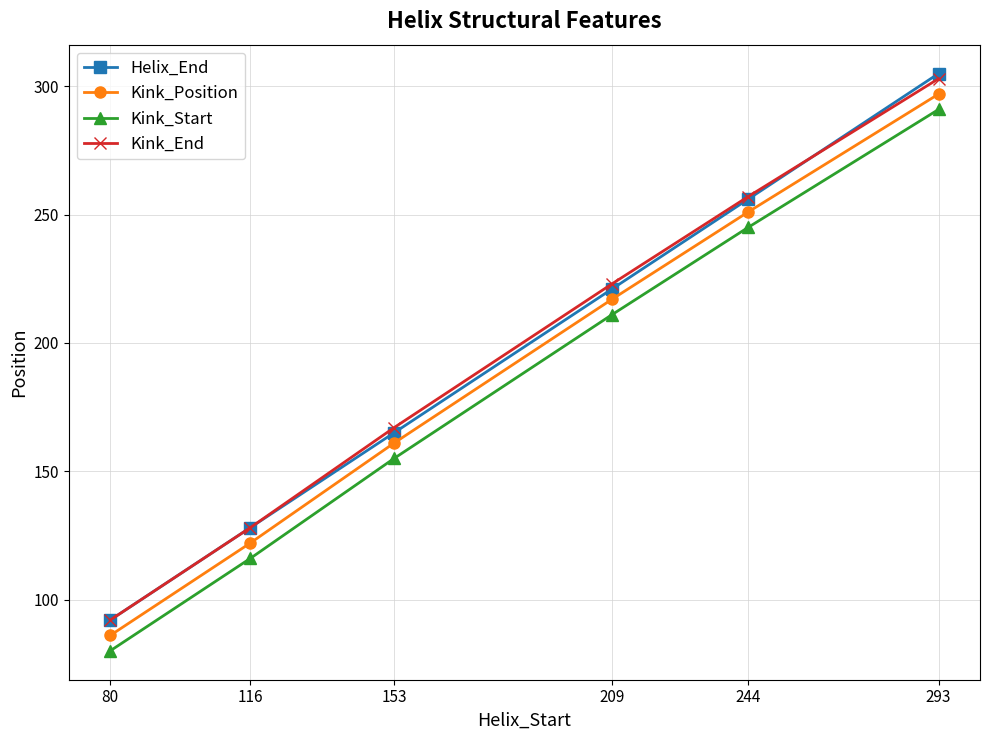

How many lines are shown in the chart?

4